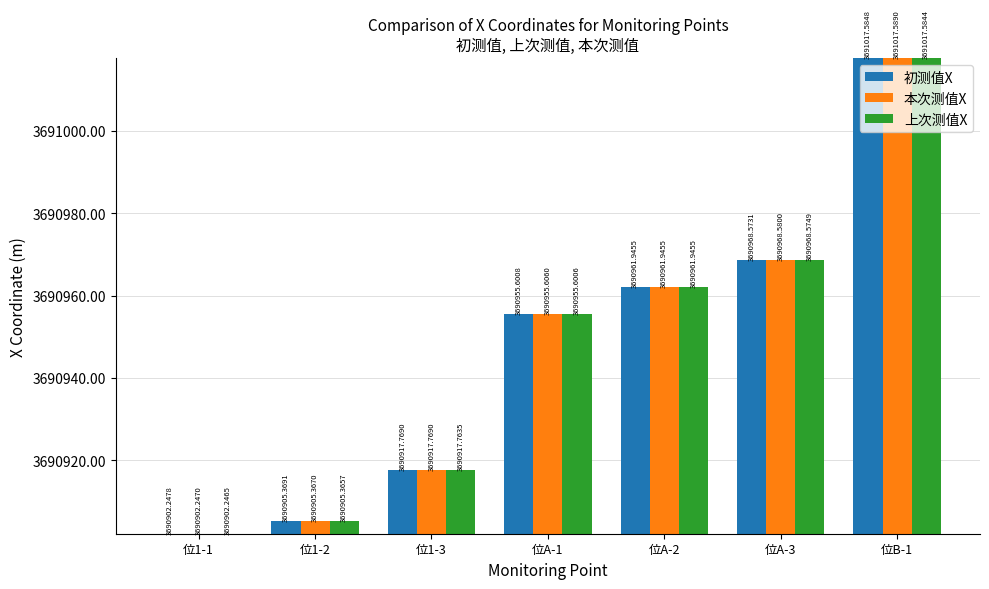

What is the label of the 1st bar from the right?

位B-1